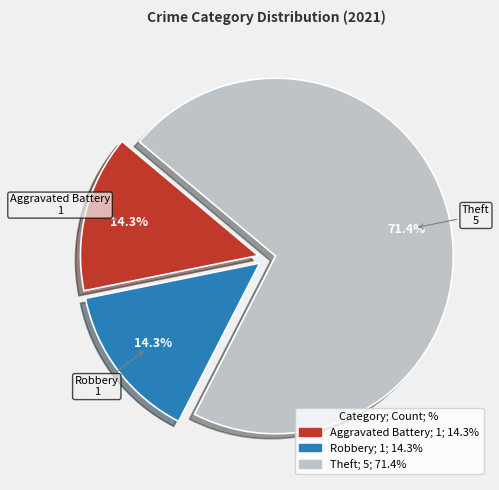

To the nearest percent, what portion does Robbery represent?

14%